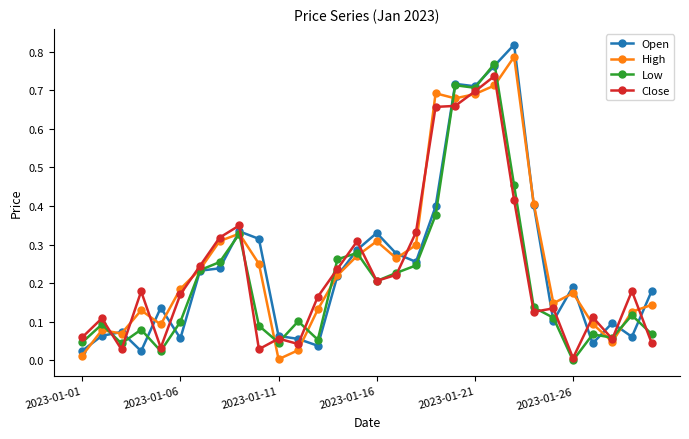

True or false: Low has more than 1 points higher than both neighbors.

True